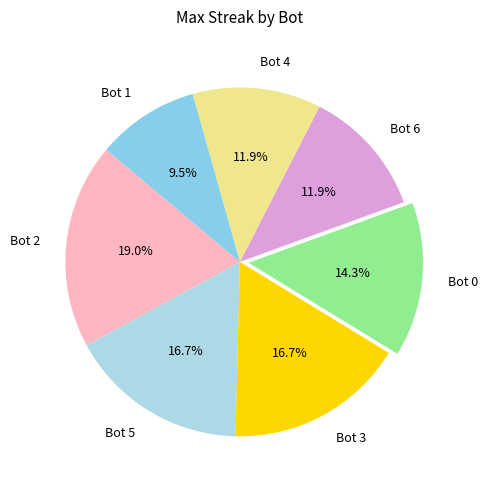

What is the largest slice in the pie chart?

Bot 2